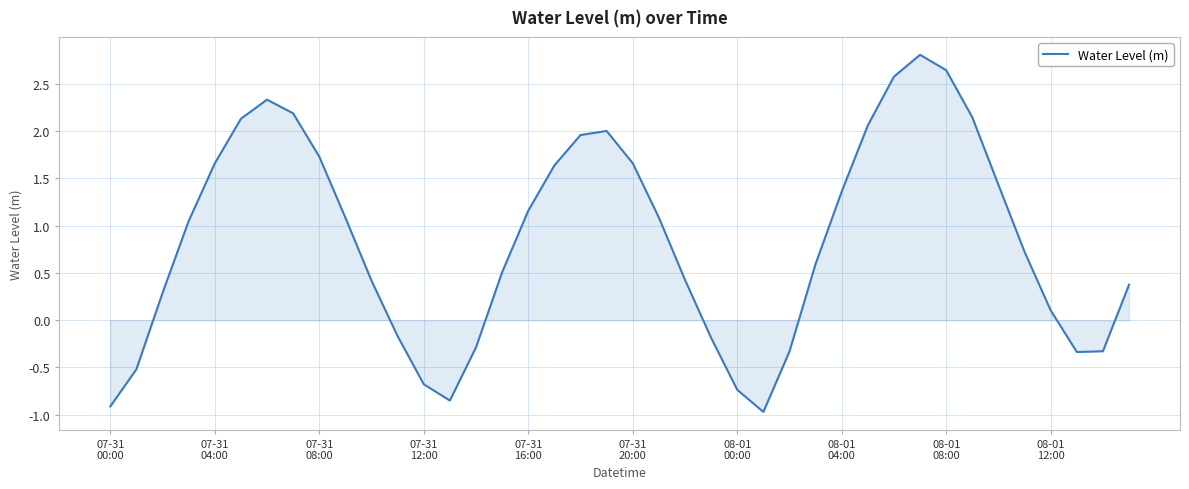

What is the minimum value shown in the chart?

-1.0